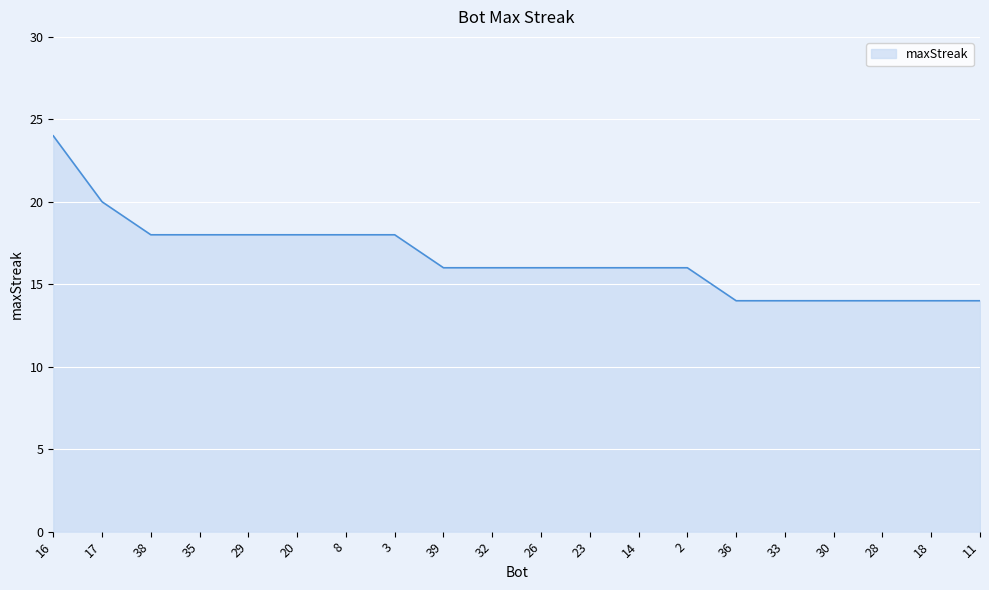

What position from the right is 23?

9